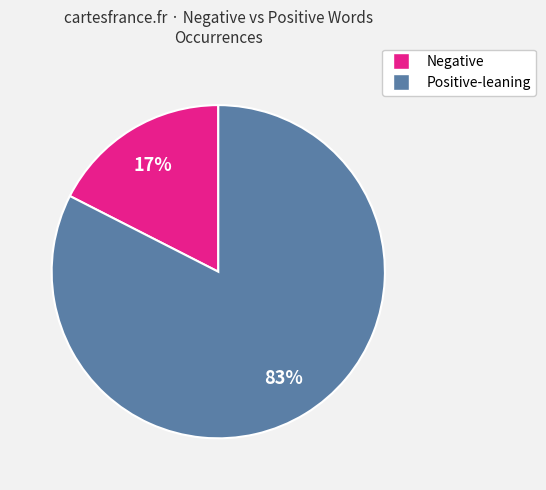

Is there any slice that represents more than half of the pie?

Yes